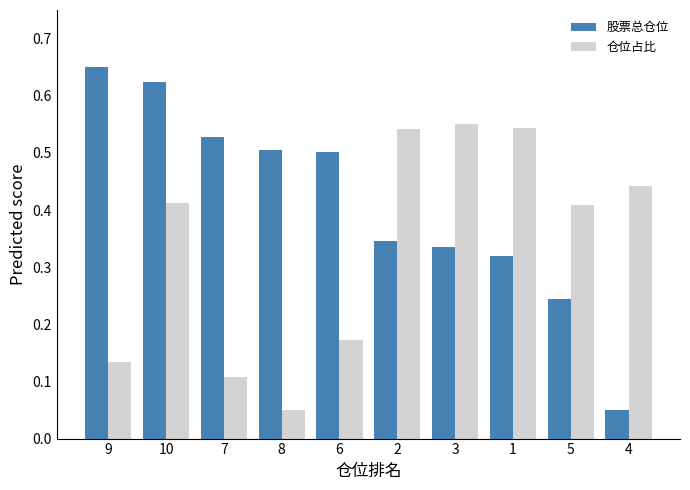

List the series in order of their overall mean, highest first.

股票总仓位, 仓位占比